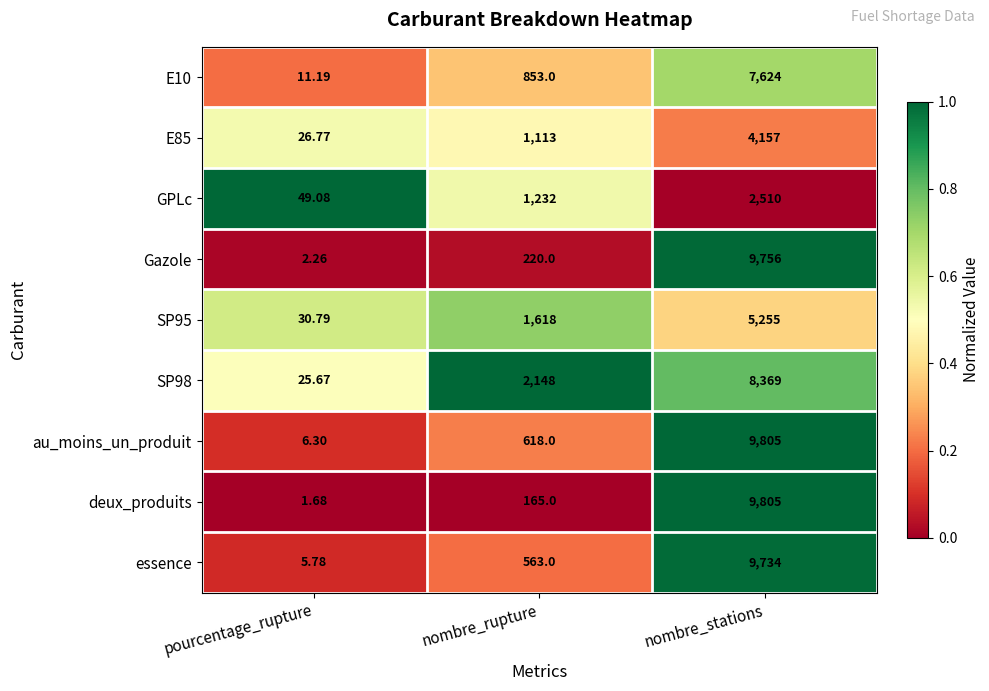

What is the difference between the highest and lowest values at nombre_rupture?

1983.0